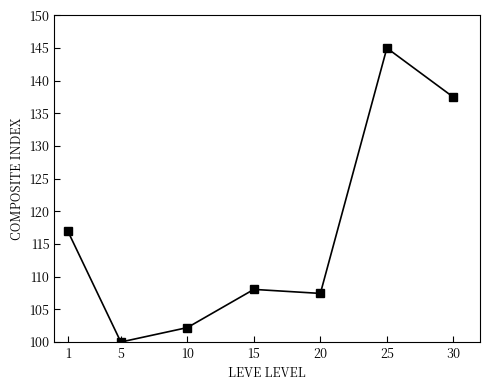

Reading right to left, transcribe all the data shown in this chart.

137.5	145.0	107.4	108.1	102.2	100.0	117.0